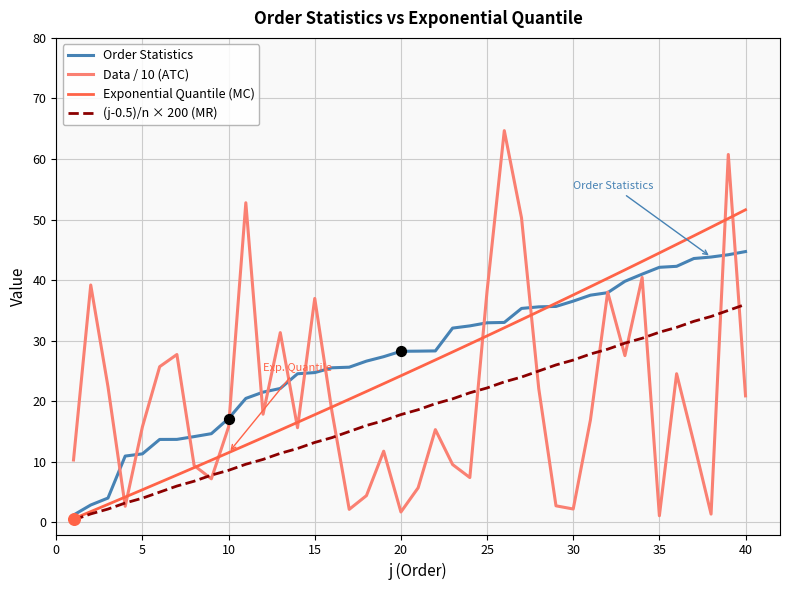

Which series has the widest spread of values?

Data / 10 (ATC)